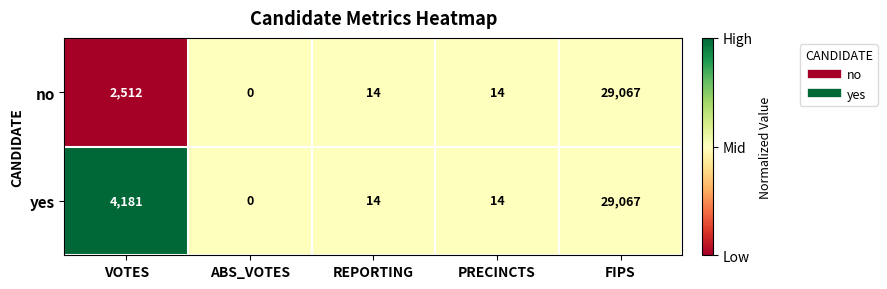

True or false: no has a value of 14 at PRECINCTS.

True